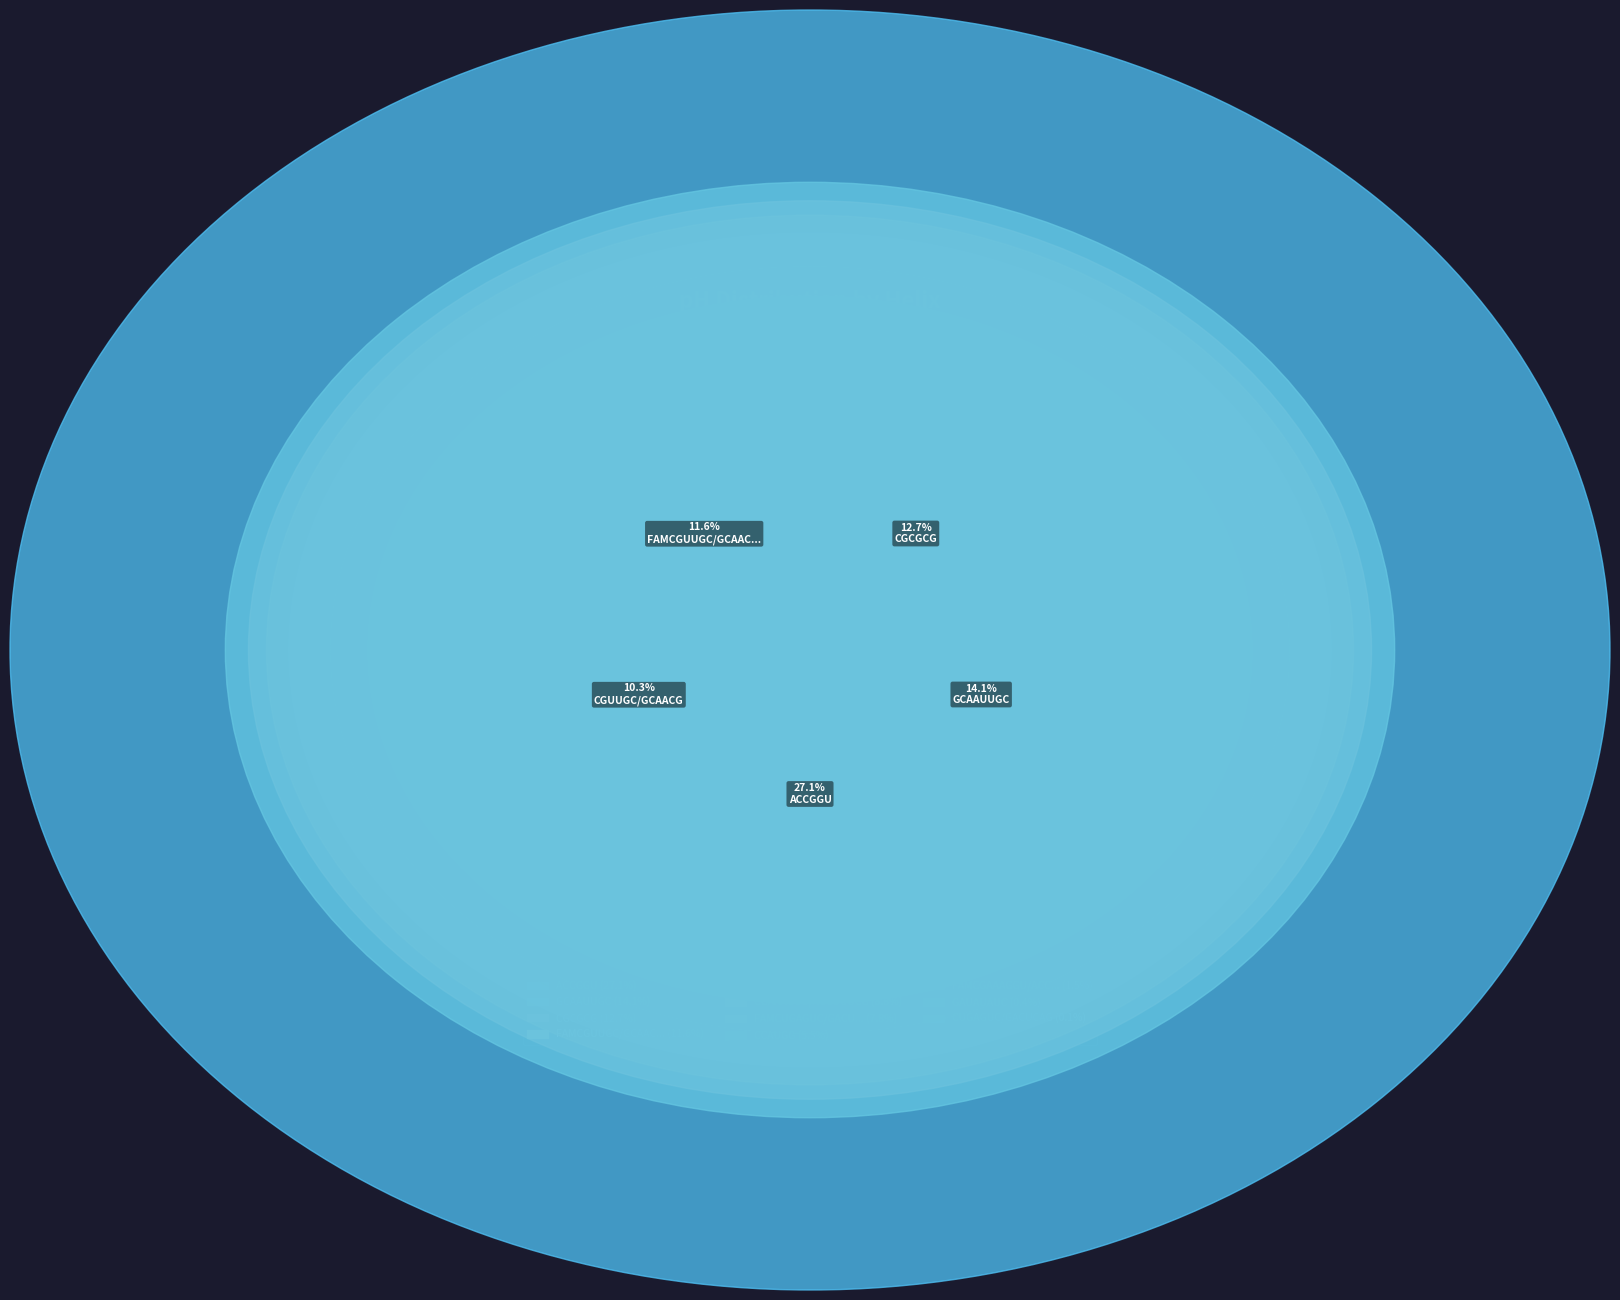

What is the change in value from CGUUGC/GCAACG to GCAAUUGC?

+0.6